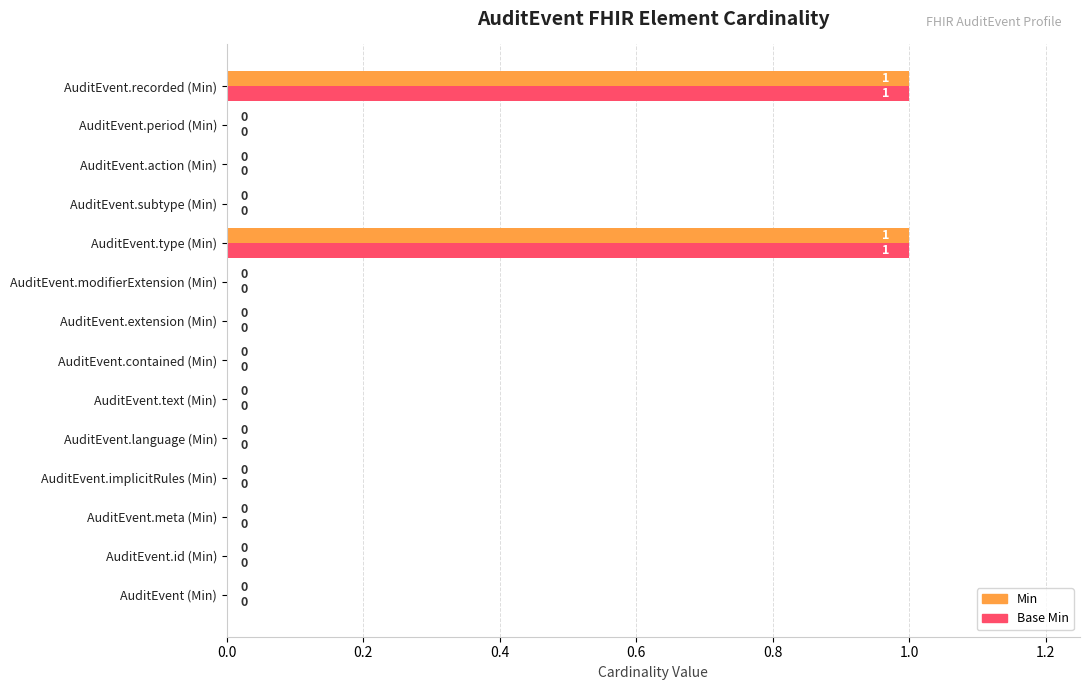

Is it true that Min equals 1 at AuditEvent.meta (Min)?

False